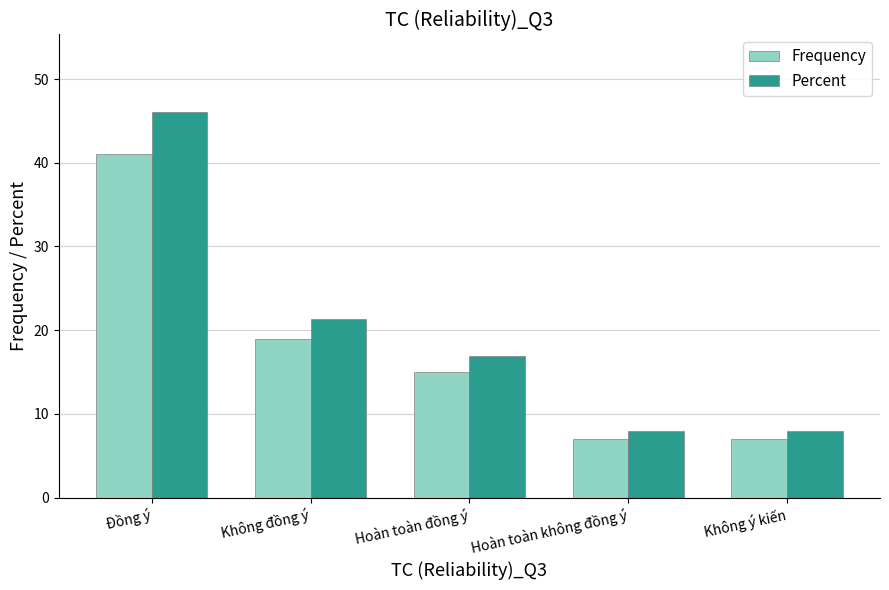

Reading right to left, transcribe all the data shown in this chart.

Frequency: Không ý kiến=7.0	Hoàn toàn không đồng ý=7.0	Hoàn toàn đồng ý=15.0	Không đồng ý=19.0	Đồng ý=41.0
Percent: Không ý kiến=7.9	Hoàn toàn không đồng ý=7.9	Hoàn toàn đồng ý=16.9	Không đồng ý=21.3	Đồng ý=46.1